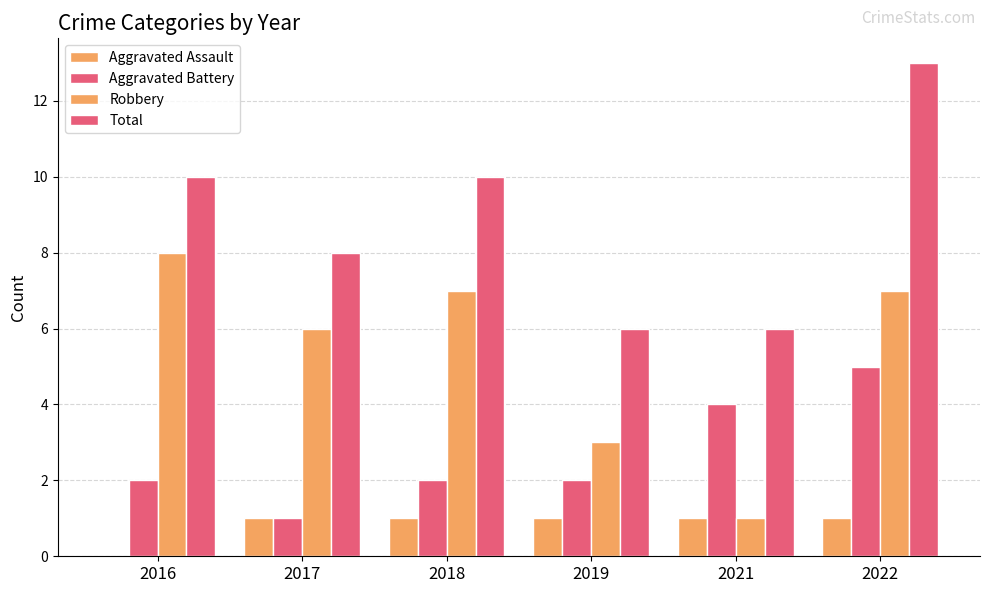

How many groups of bars are there?

6